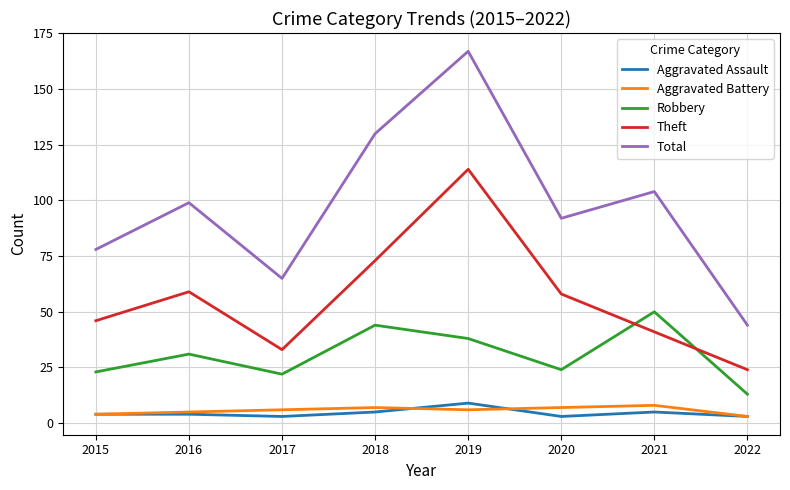

What is the difference between the Robbery values at 2017 and 2018?

22